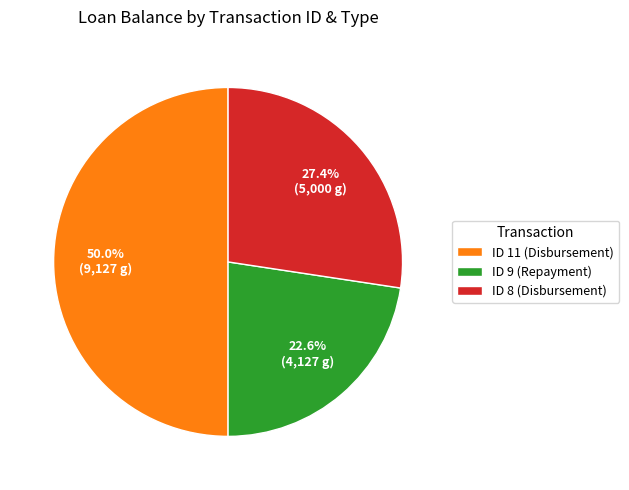

Combined, do ID 9 (Repayment) and ID 11 (Disbursement) account for over 50%?

Yes